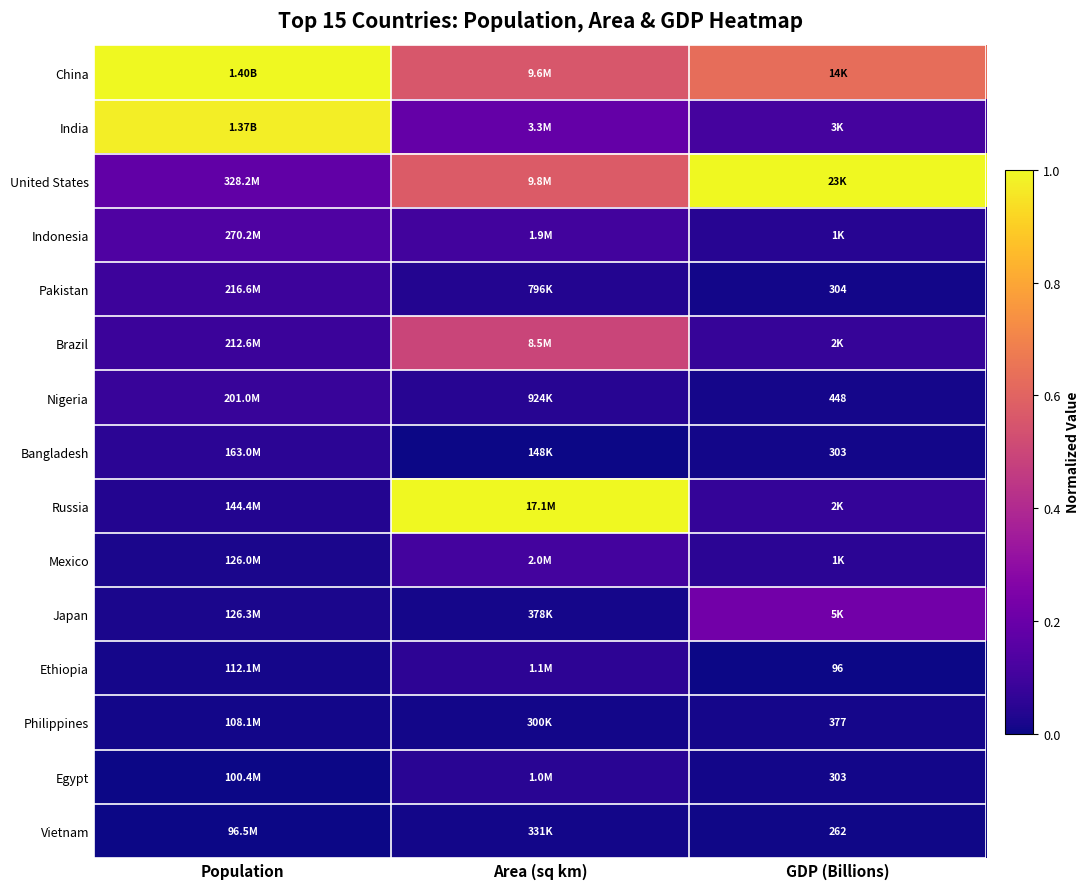

What is the greatest value displayed?

1.0